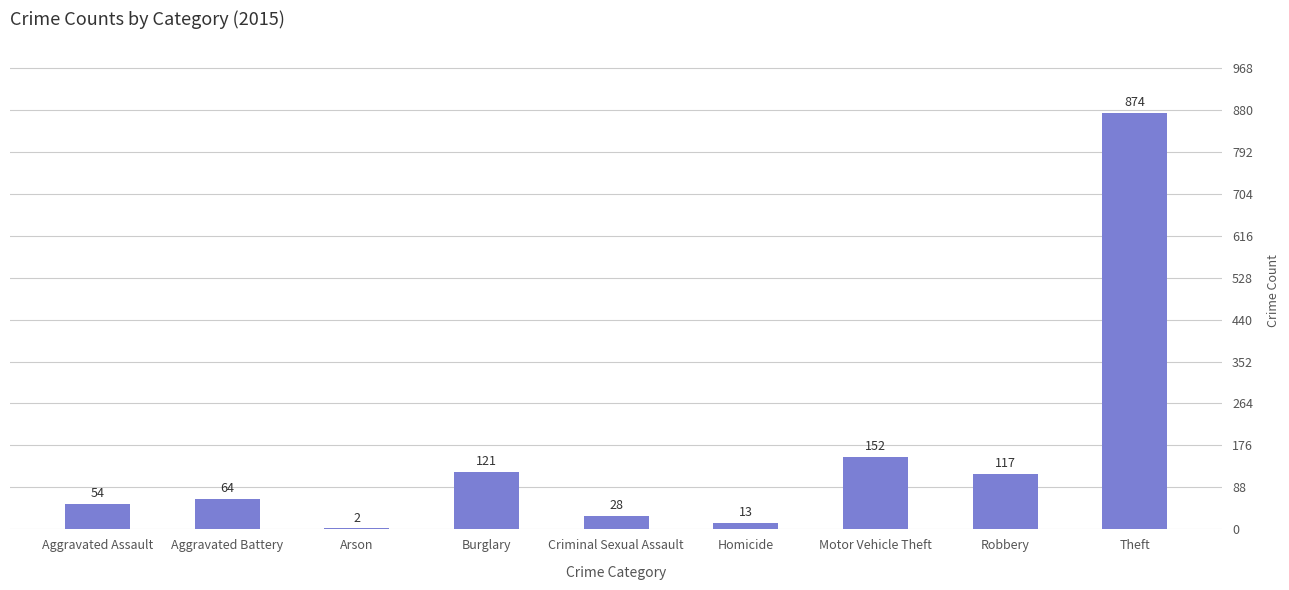

Reading left to right, list all the values displayed in this chart.

54	64	2	121	28	13	152	117	874